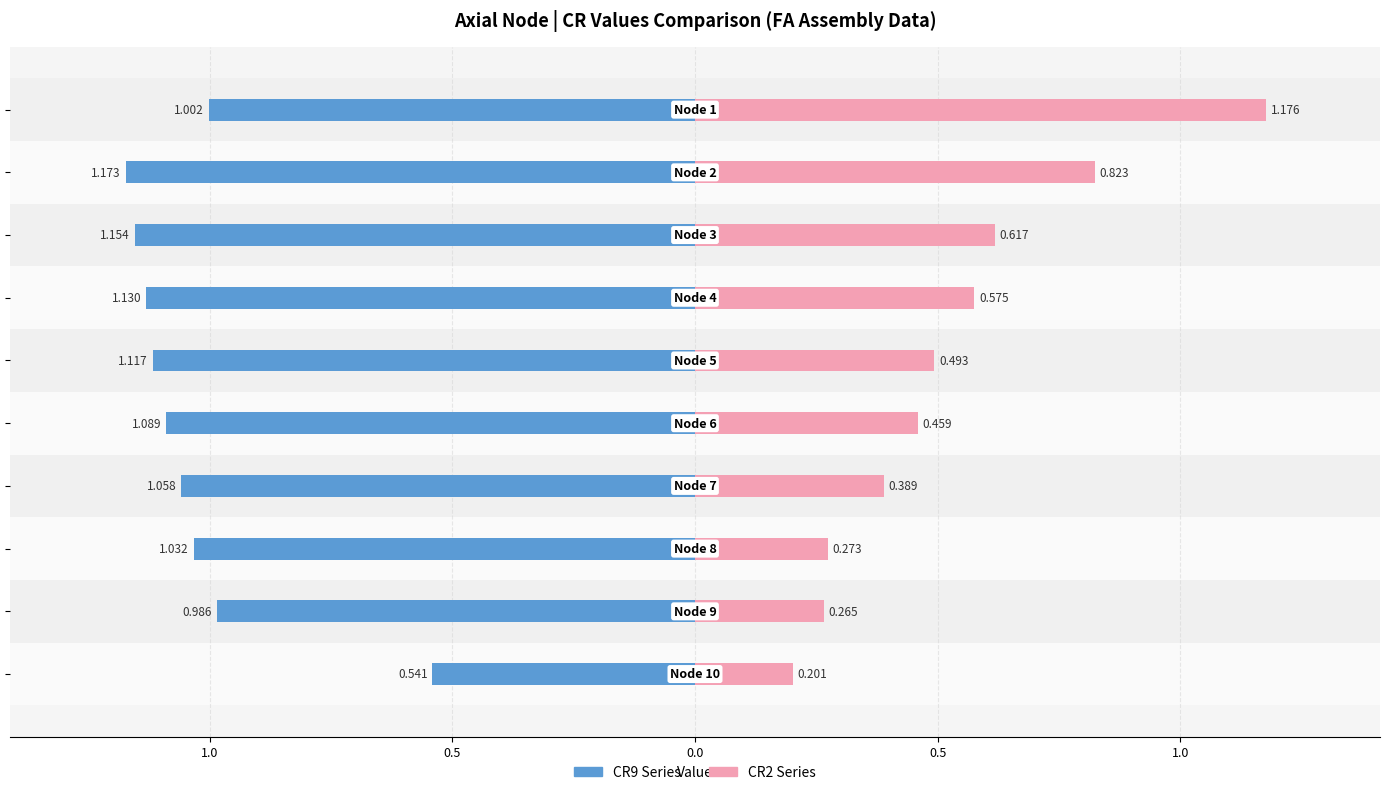

What value does the CR9 (left) series have at 9?

-1.0